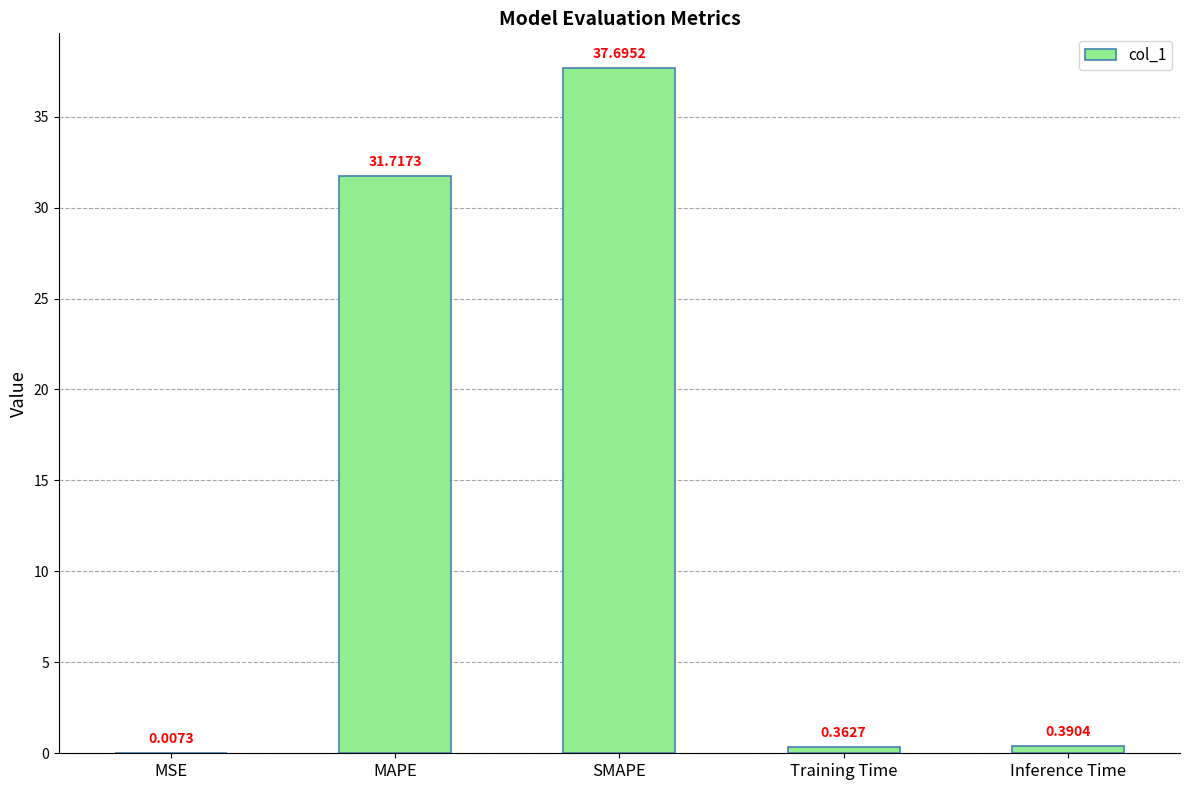

Which label corresponds to the largest value in the chart?

SMAPE